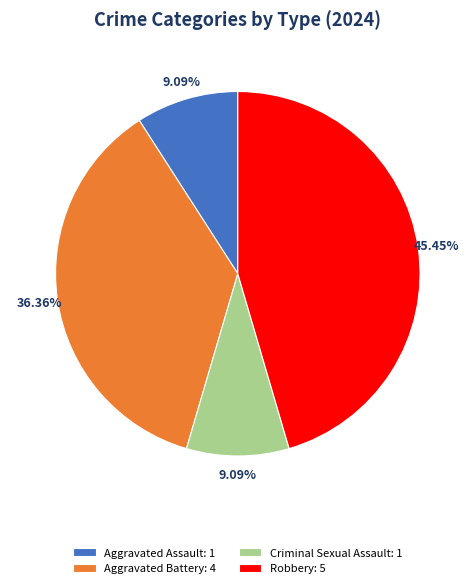

Is there any slice that represents more than half of the pie?

No